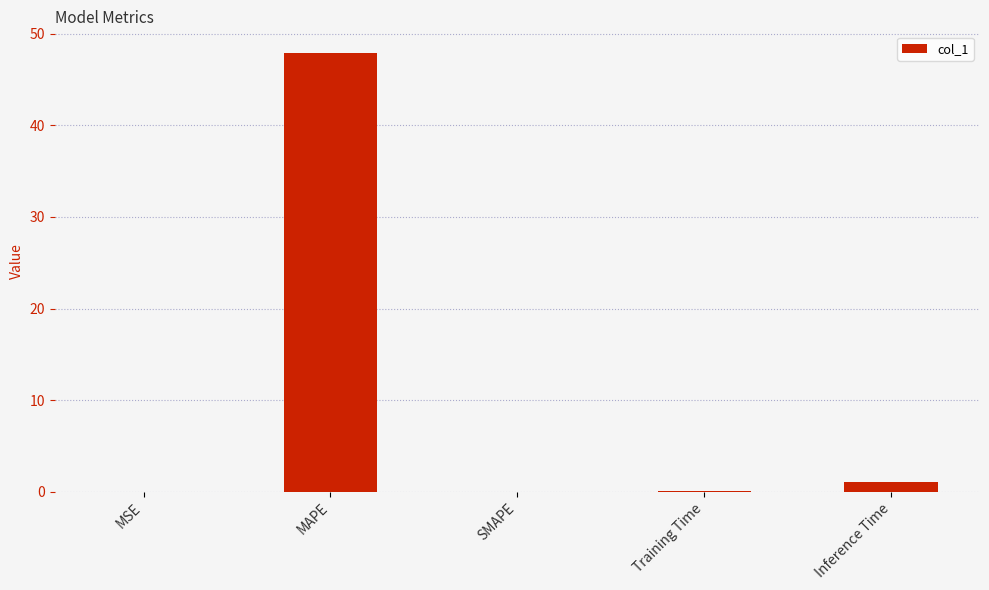

Between SMAPE and Inference Time, which is larger?

Inference Time